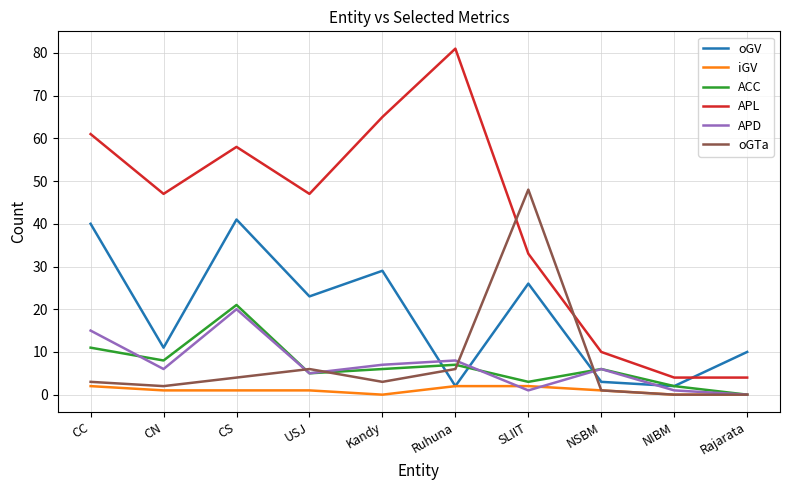

Reading right to left, transcribe all the data shown in this chart.

oGV: Rajarata=10	NIBM=2	NSBM=3	SLIIT=26	Ruhuna=2	Kandy=29	USJ=23	CS=41	CN=11	CC=40
iGV: Rajarata=0	NIBM=0	NSBM=1	SLIIT=2	Ruhuna=2	Kandy=0	USJ=1	CS=1	CN=1	CC=2
ACC: Rajarata=0	NIBM=2	NSBM=6	SLIIT=3	Ruhuna=7	Kandy=6	USJ=5	CS=21	CN=8	CC=11
APL: Rajarata=4	NIBM=4	NSBM=10	SLIIT=33	Ruhuna=81	Kandy=65	USJ=47	CS=58	CN=47	CC=61
APD: Rajarata=0	NIBM=1	NSBM=6	SLIIT=1	Ruhuna=8	Kandy=7	USJ=5	CS=20	CN=6	CC=15
oGTa: Rajarata=0	NIBM=0	NSBM=1	SLIIT=48	Ruhuna=6	Kandy=3	USJ=6	CS=4	CN=2	CC=3